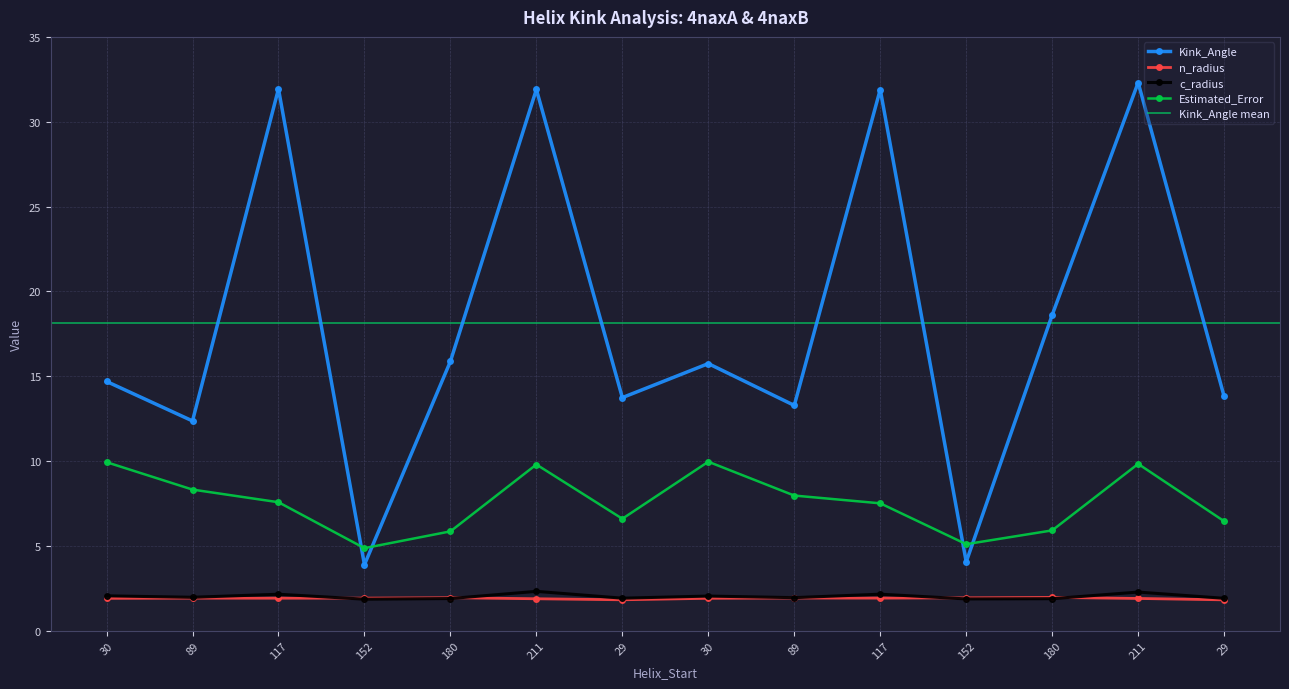

What is the approximate value of n_radius at 89?

1.9